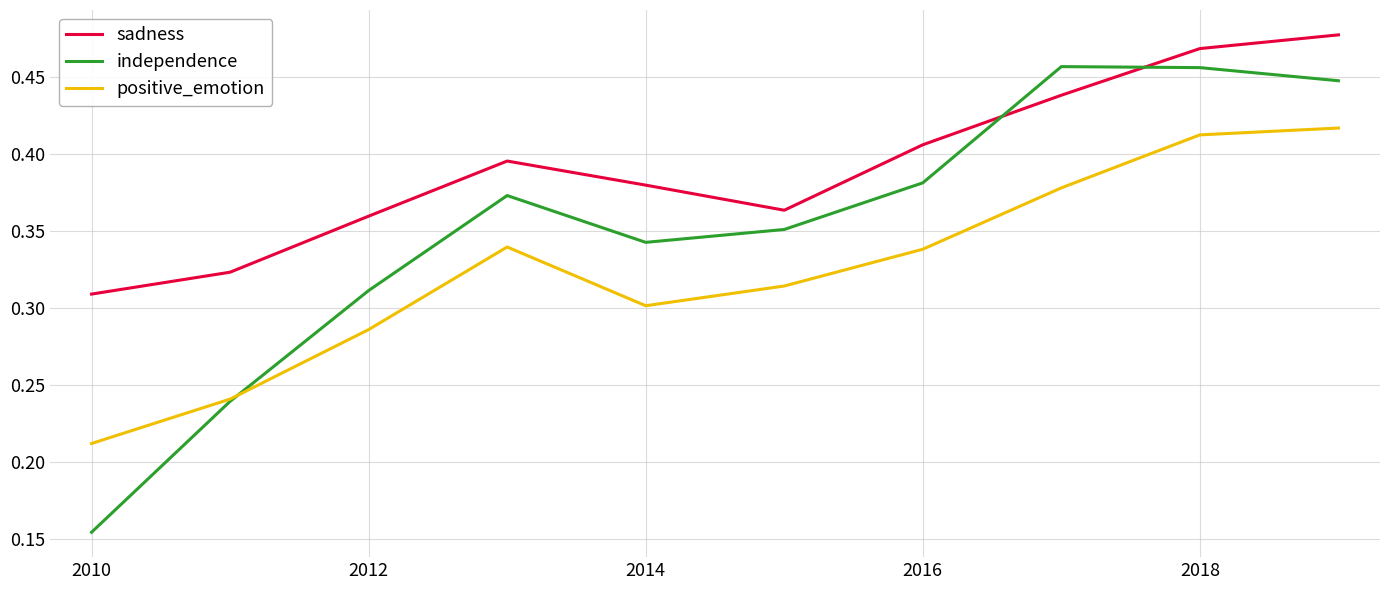

Which series has the largest total across all categories?

sadness